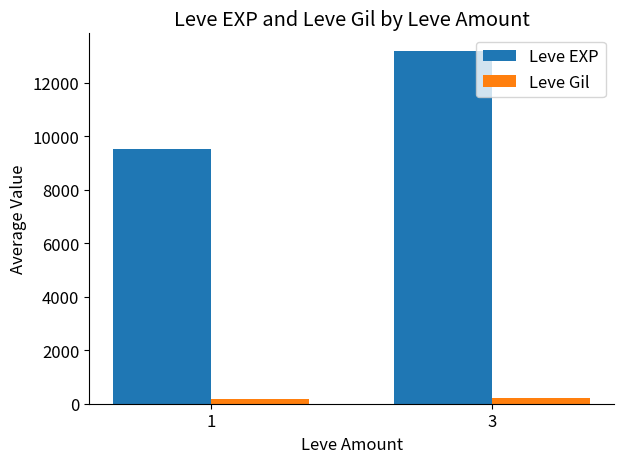

Which series has the widest spread of values?

Leve EXP